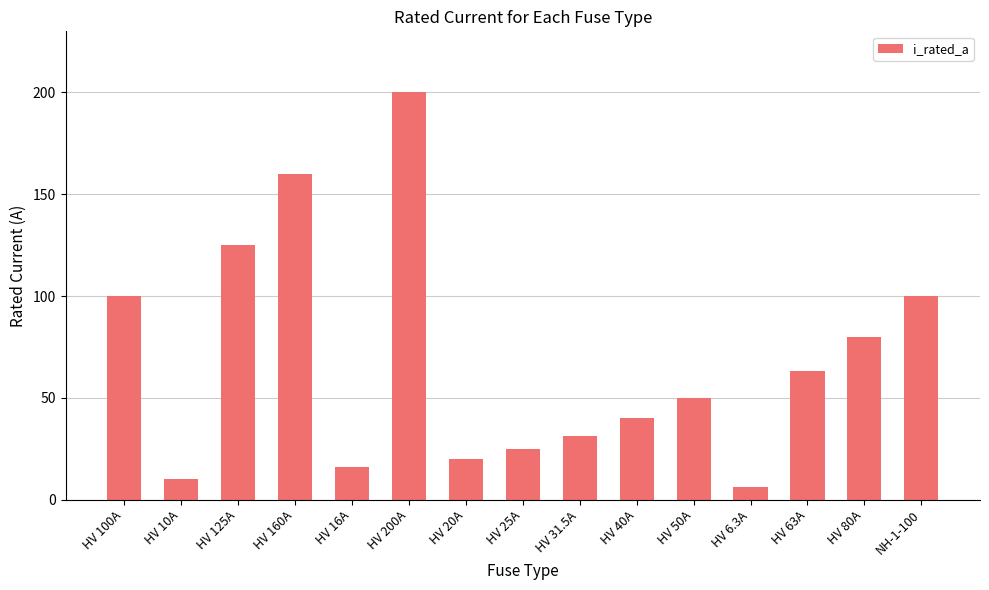

The chart shows a value of 55.9 at HV 80A. True or false?

False